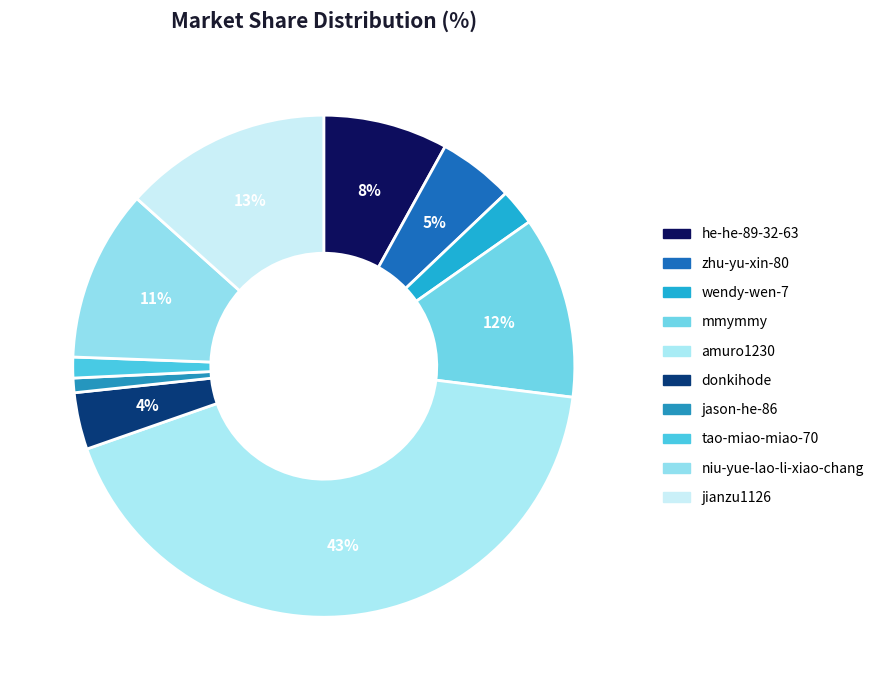

Is it true that zhu-yu-xin-80 is 13% of the pie?

False